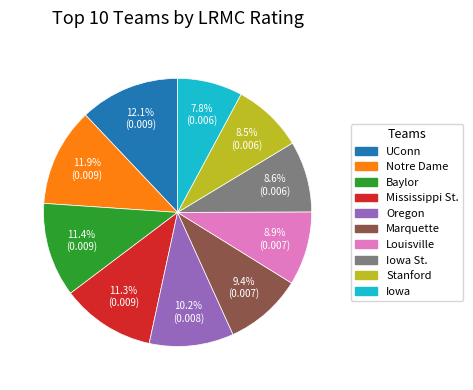

Does any single category account for the majority?

No